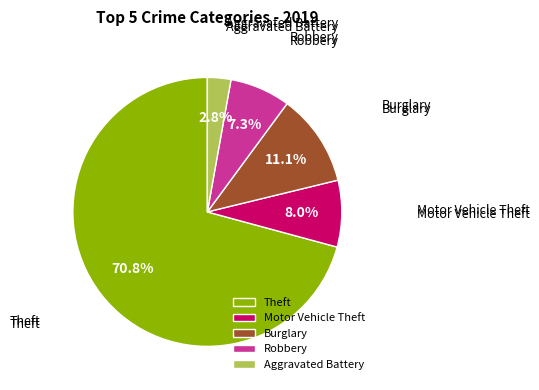

How much of the chart is everything except Theft?

29.2%